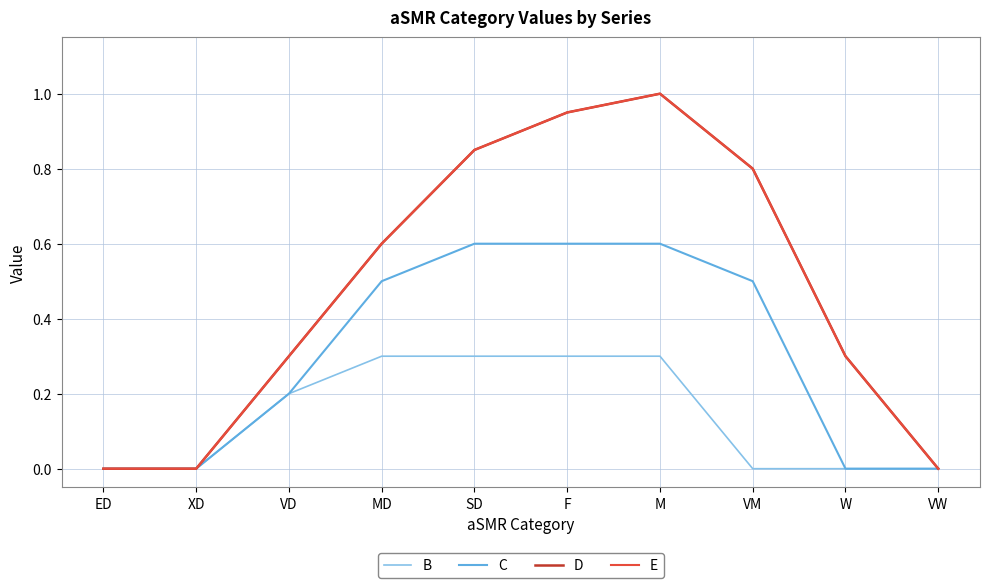

Reading right to left, what are all the values shown in this chart?

B: 0.0	0.0	0.0	0.3	0.3	0.3	0.3	0.2	0.0	0.0
C: 0.0	0.0	0.5	0.6	0.6	0.6	0.5	0.2	0.0	0.0
D: 0.0	0.3	0.8	1.0	0.9	0.8	0.6	0.3	0.0	0.0
E: 0.0	0.3	0.8	1.0	0.9	0.8	0.6	0.3	0.0	0.0